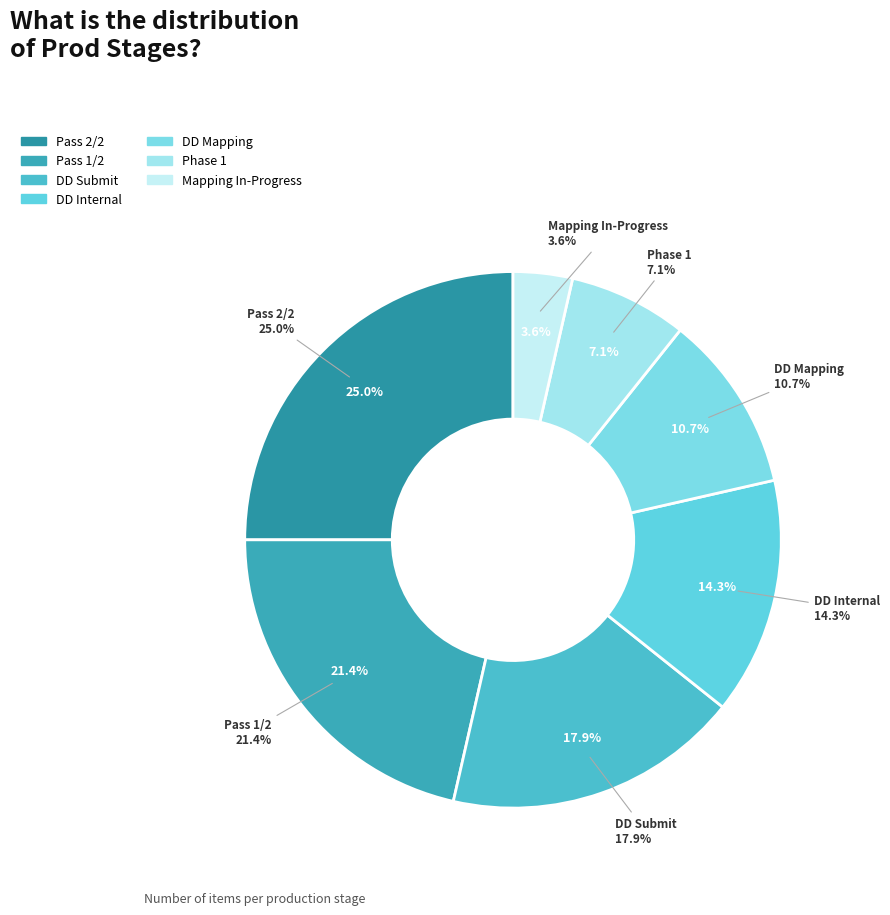

How many slices are in this pie chart?

7